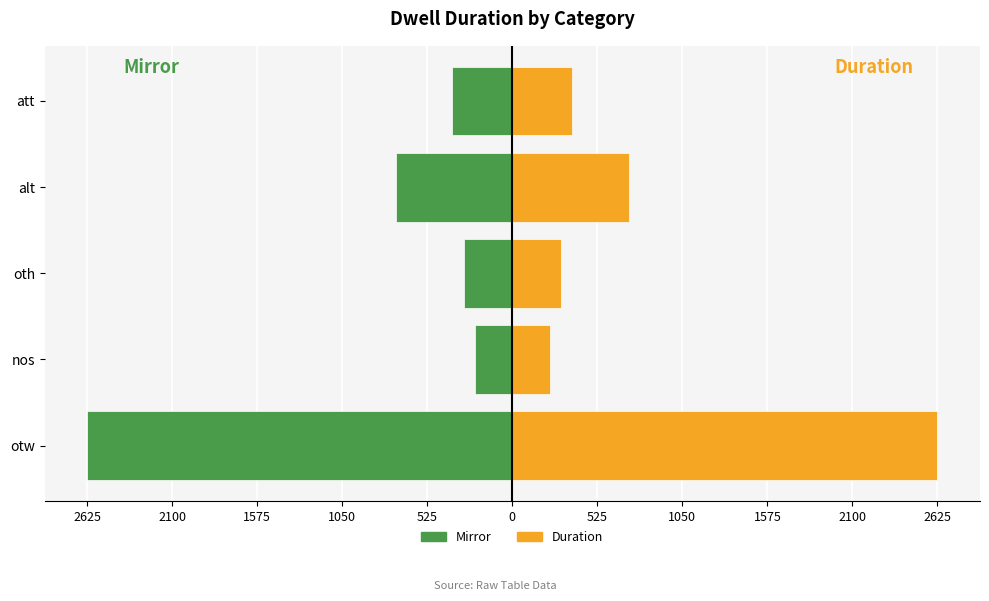

What is the minimum value for duration?

230